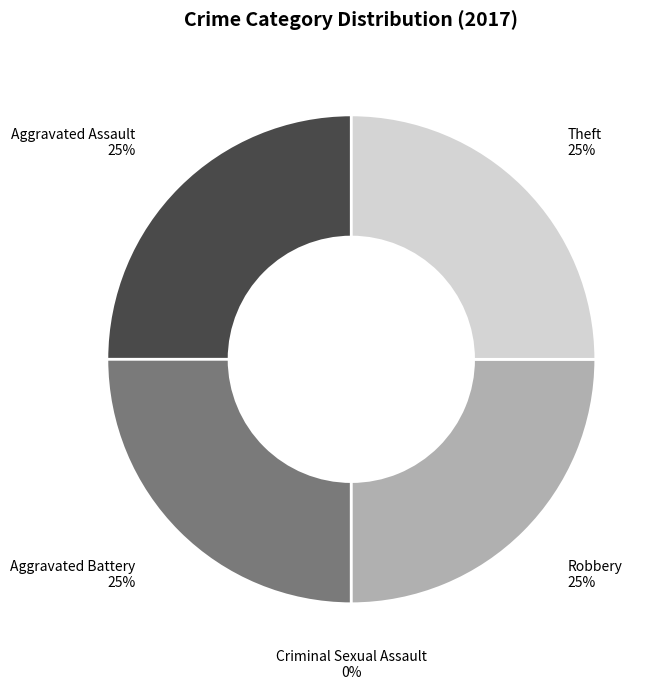

To the nearest percent, what portion does Aggravated Battery represent?

25%